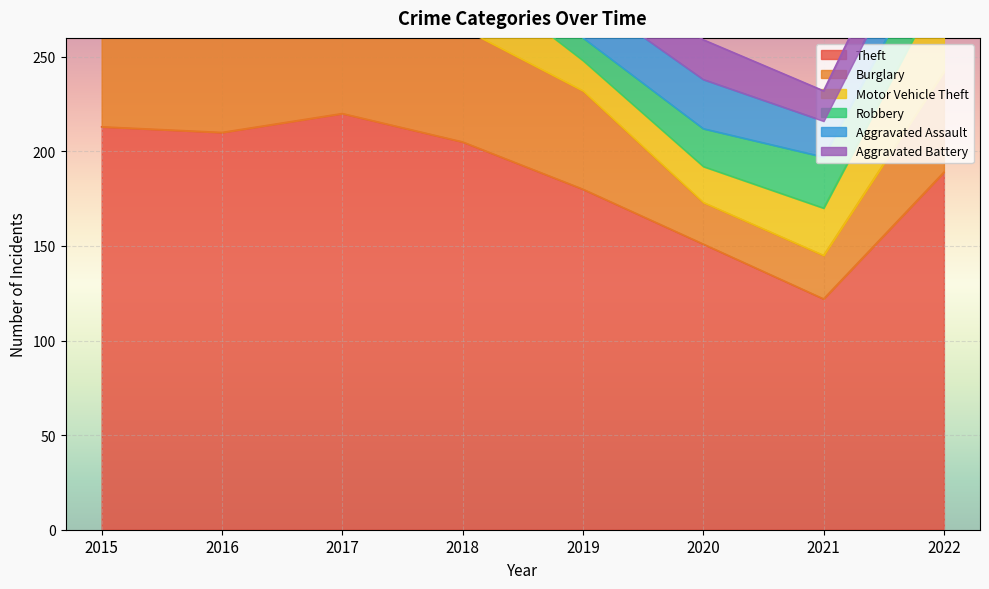

Which label corresponds to the largest value in the chart?

2017